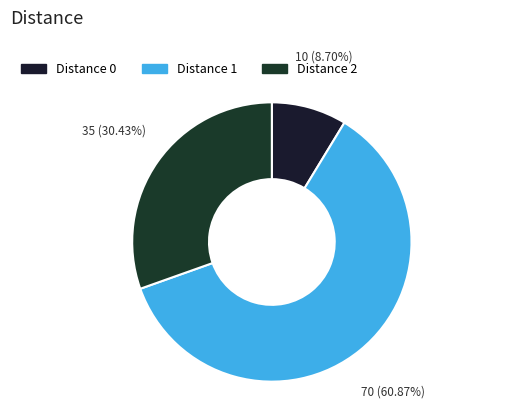

Count the number of slices in the pie.

3